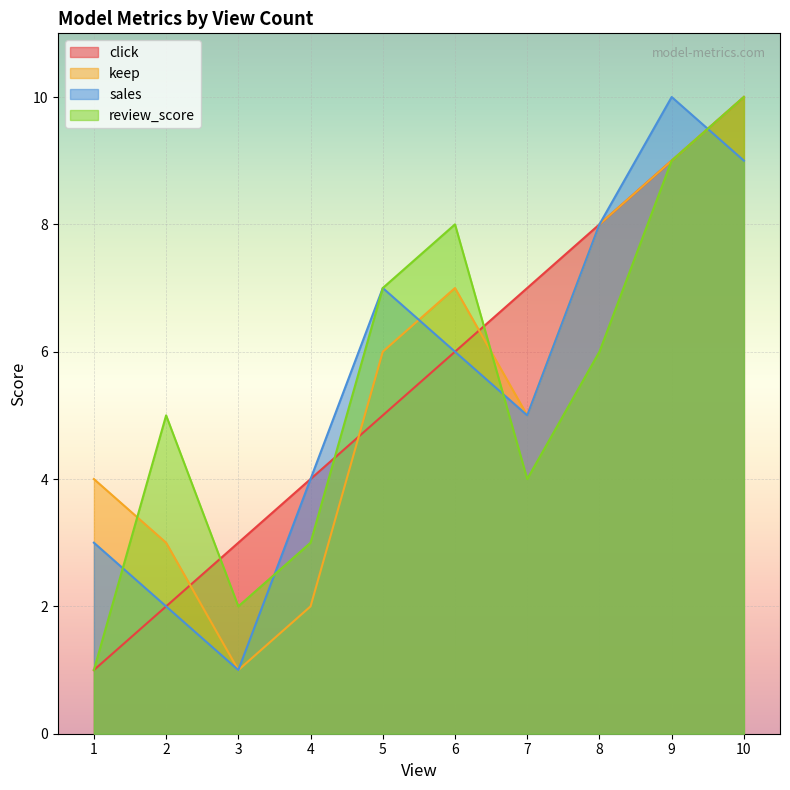

Is the value of click at 5 greater than the value of sales at 2?

Yes